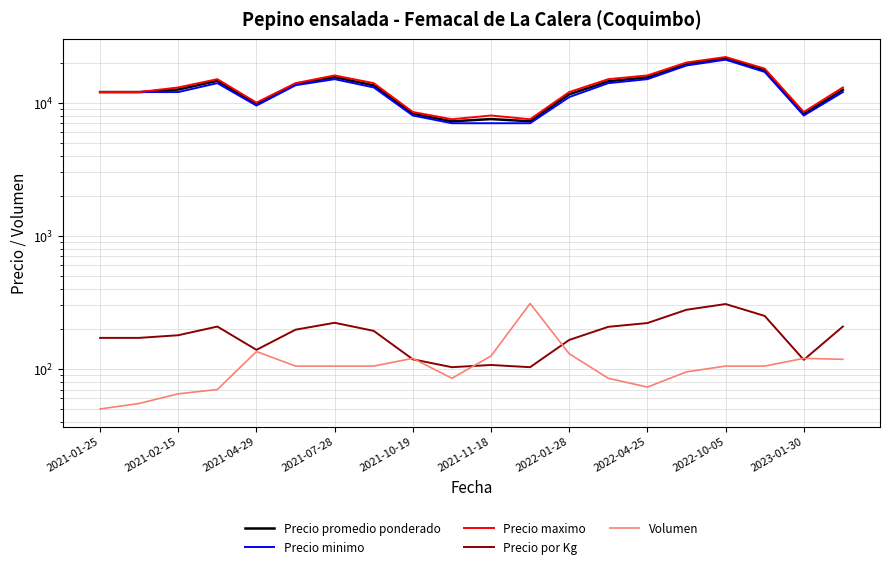

What is the label of the 2nd point from the left?

2021-02-15